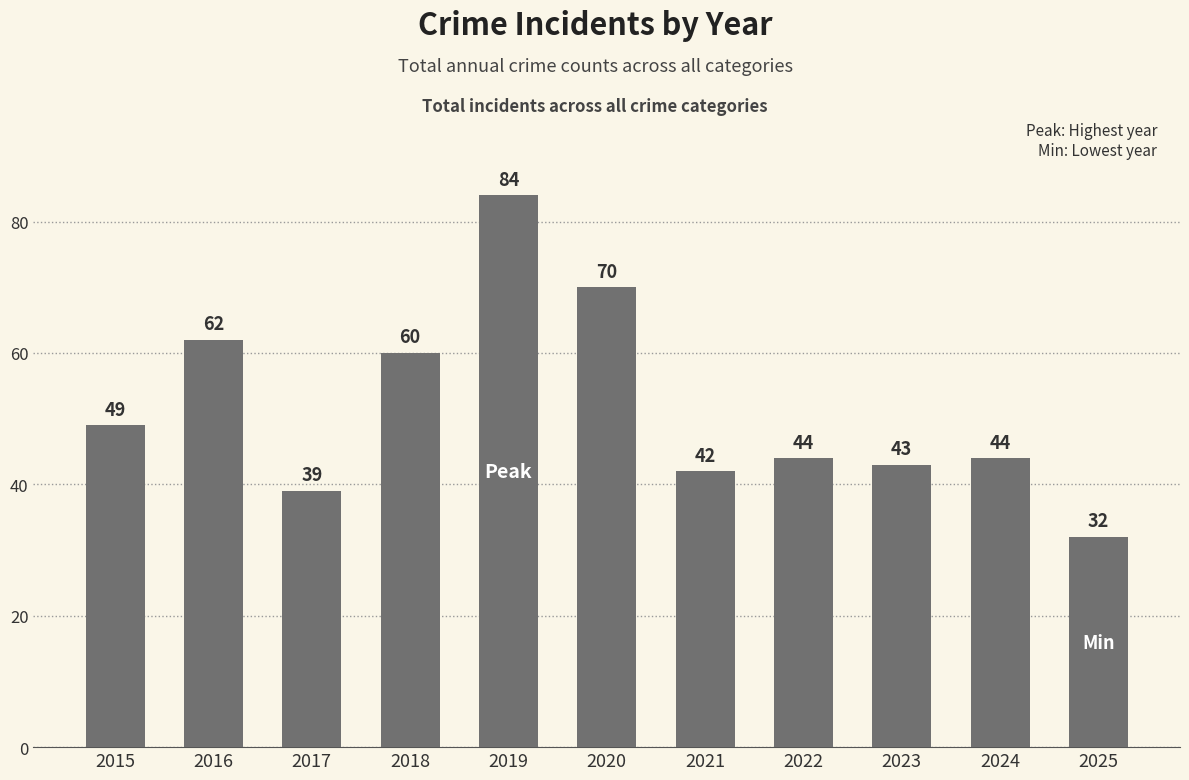

What is the maximum value shown in the chart?

84